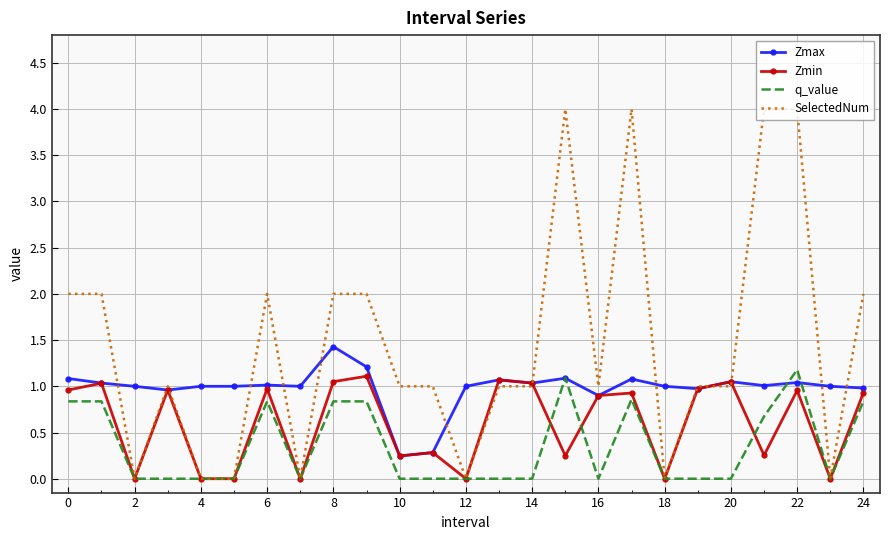

Which series has the largest total across all categories?

SelectedNum